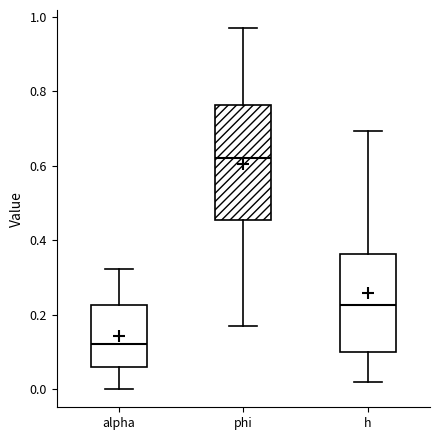

Reading left to right, read every box against the y-axis: the position of its median line, the range the box covers, and the ends of its whiskers. The values are not printed on the chart, so give them approximately, as read against the axis.

alpha: median 0.12, box 0.06 to 0.22, whiskers 0.00 to 0.32
phi: median 0.62, box 0.46 to 0.76, whiskers 0.18 to 0.96
h: median 0.22, box 0.10 to 0.36, whiskers 0.02 to 0.70